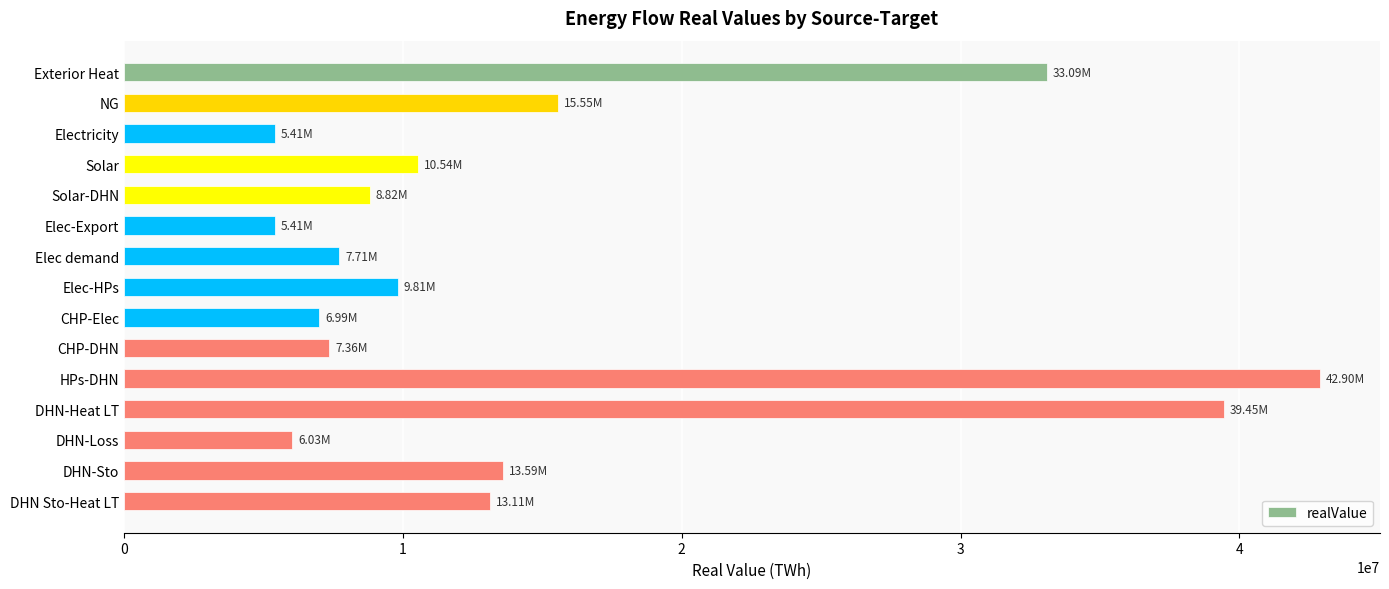

What is the maximum value shown in the chart?

42900594.6